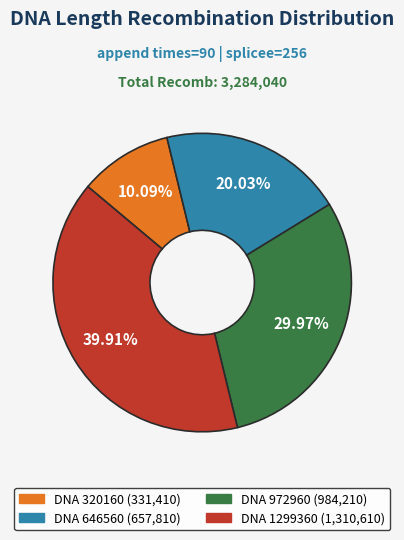

Rank the categories by value from highest to lowest.

DNA 1299360 (1,310,610), DNA 972960 (984,210), DNA 646560 (657,810), DNA 320160 (331,410)